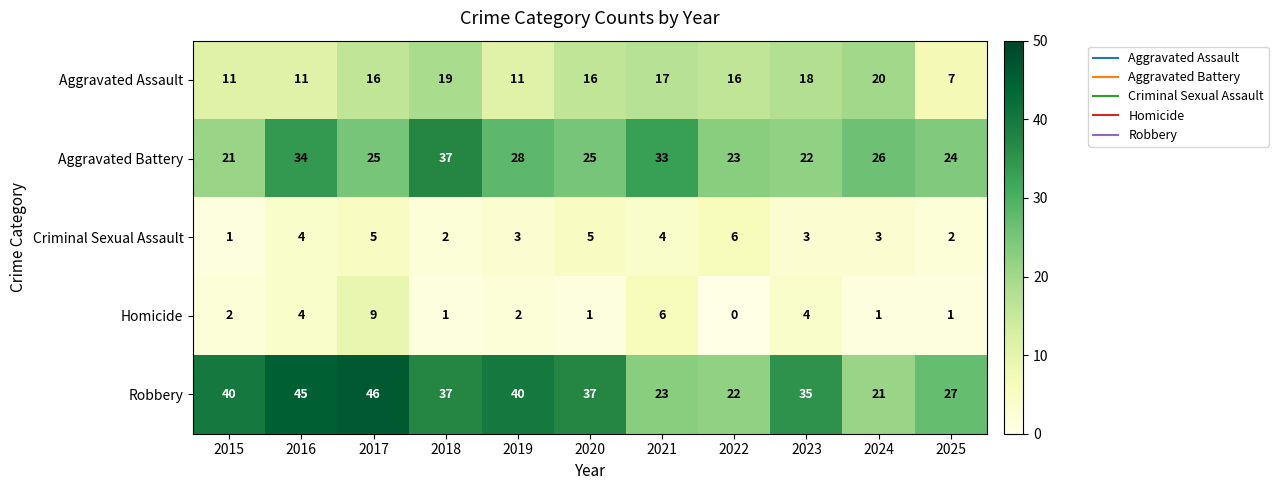

At how many categories does at least one series exceed 7?

11